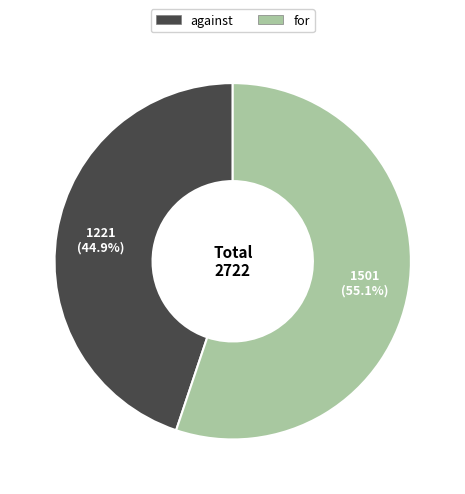

Combined, what portion of the pie is for and against?

100.0%